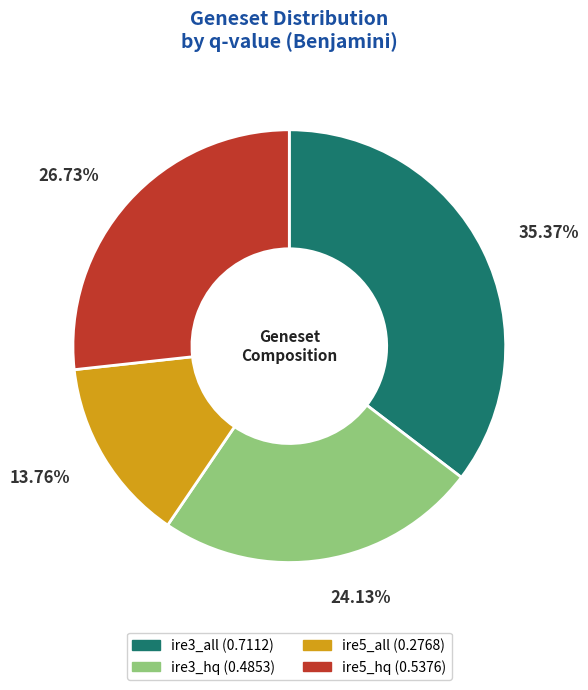

Is it true that ire3_all is 45% of the pie?

False